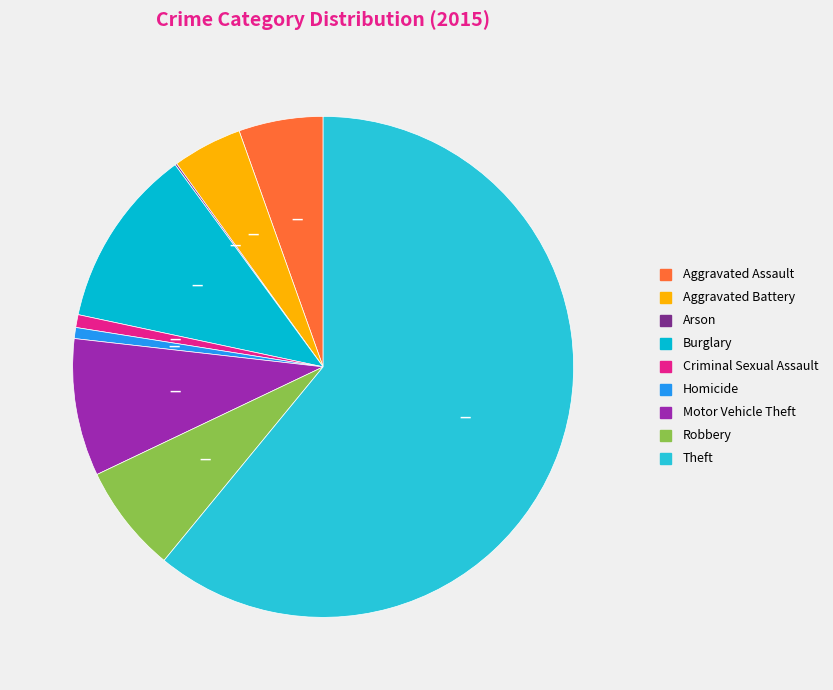

Is it true that Homicide is 11% of the pie?

False